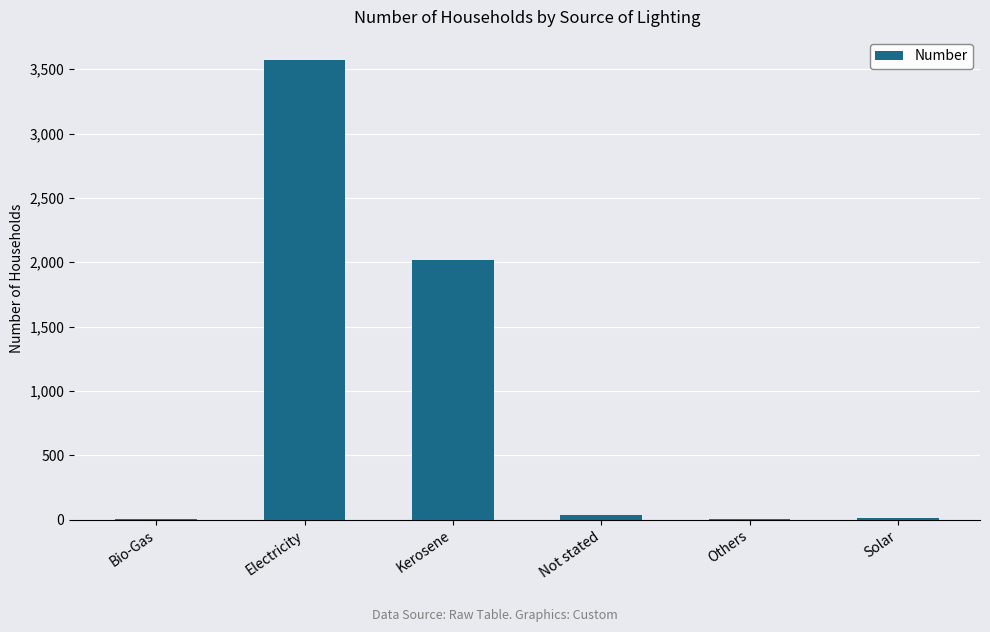

At which category does the chart reach its peak across all series?

Electricity